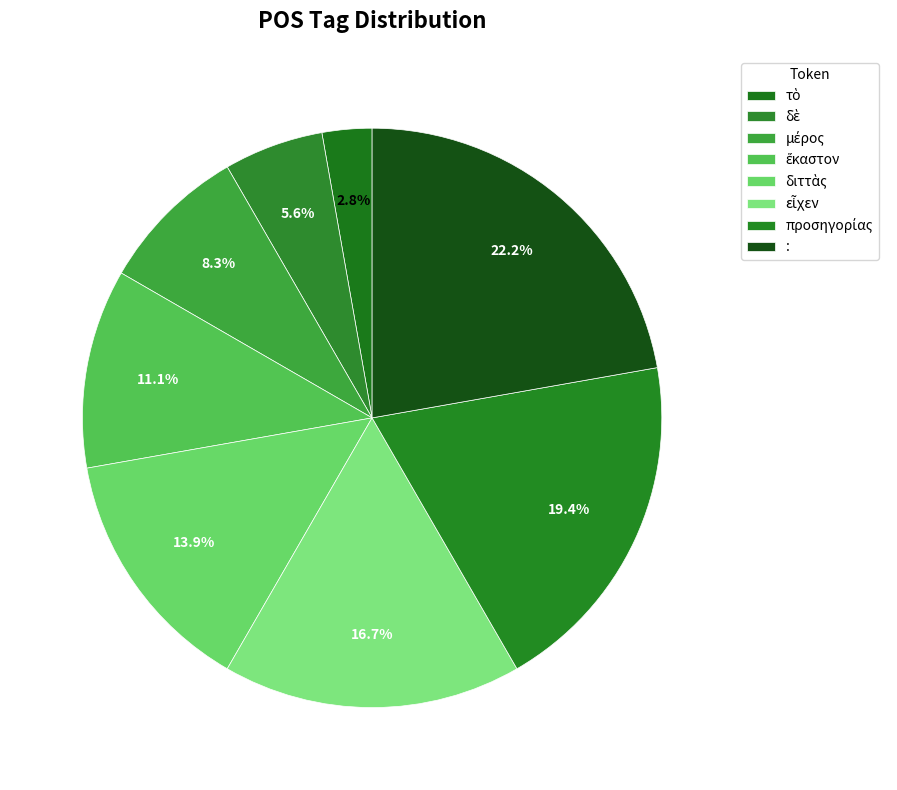

Is it true that δὲ is 11% of the pie?

False